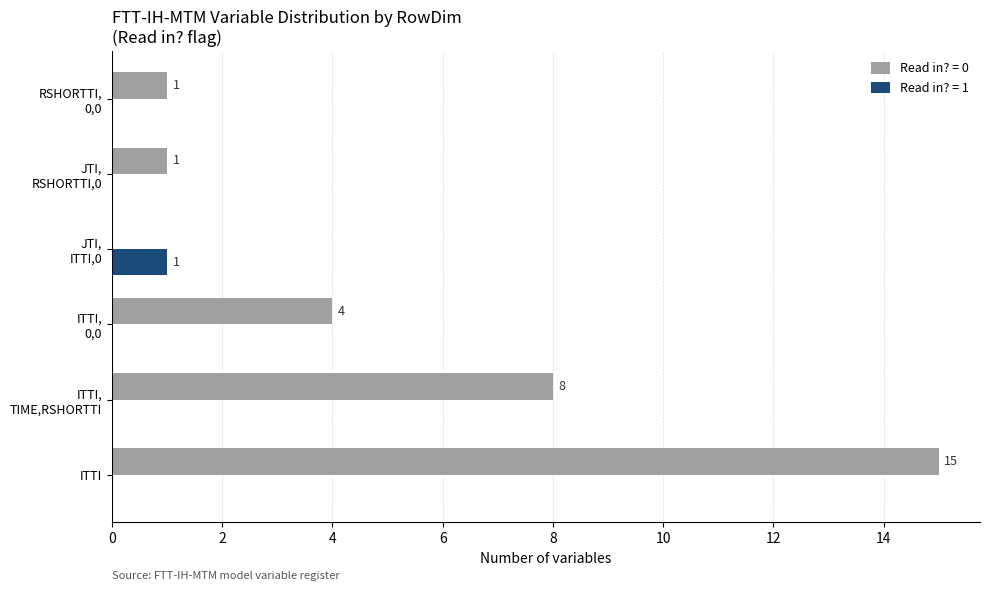

What is the sum of all Read in? = 0 values?

29